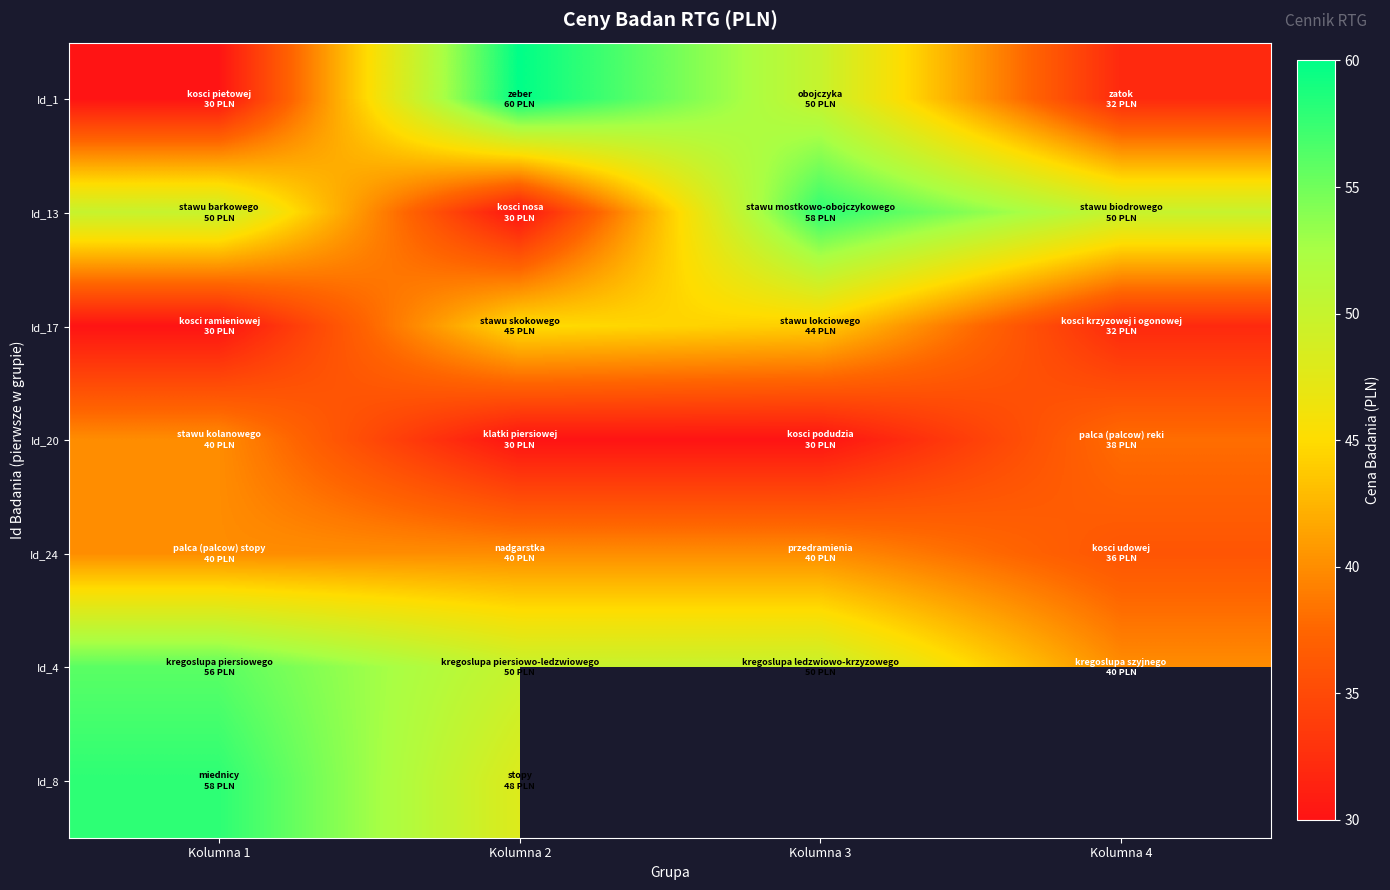

What is the spread (max minus min) of values at Kolumna 1?

28.0